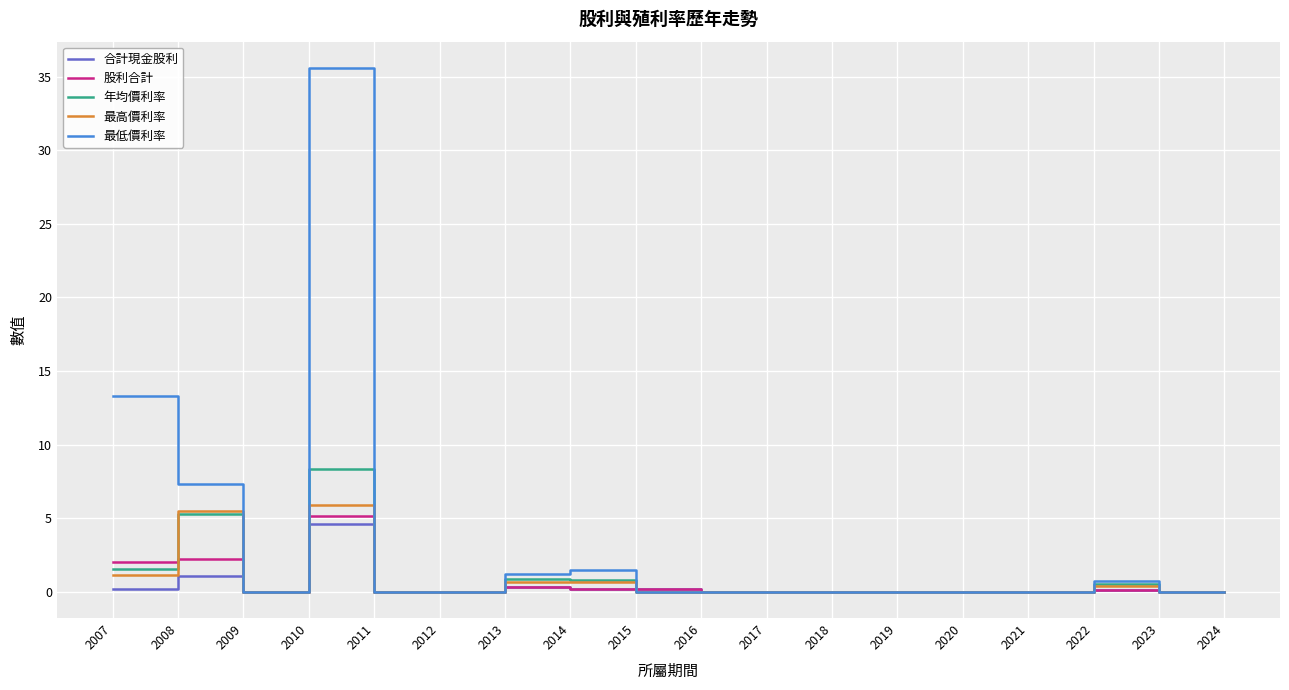

Which series has the largest total across all categories?

最低價利率